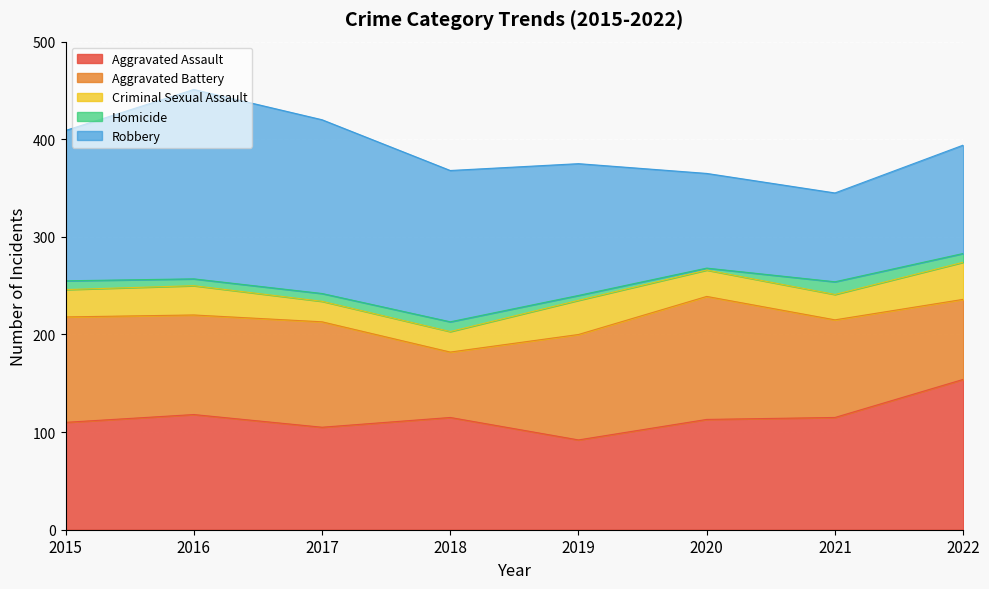

Which series changed the most between 2018 and 2022?

Robbery